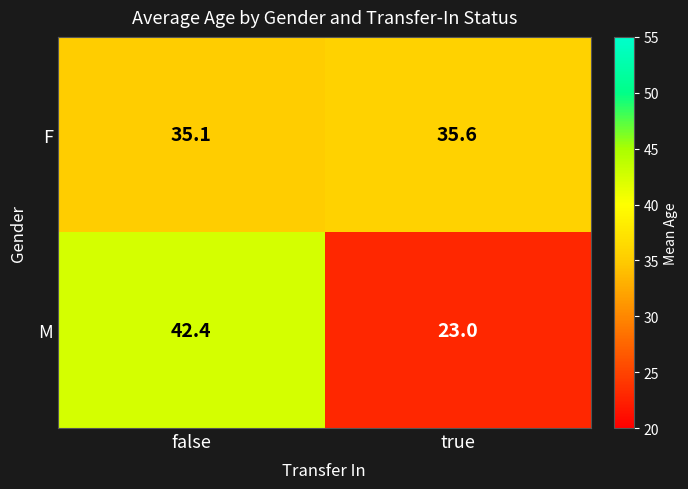

What is the difference between the M values at false and true?

19.4